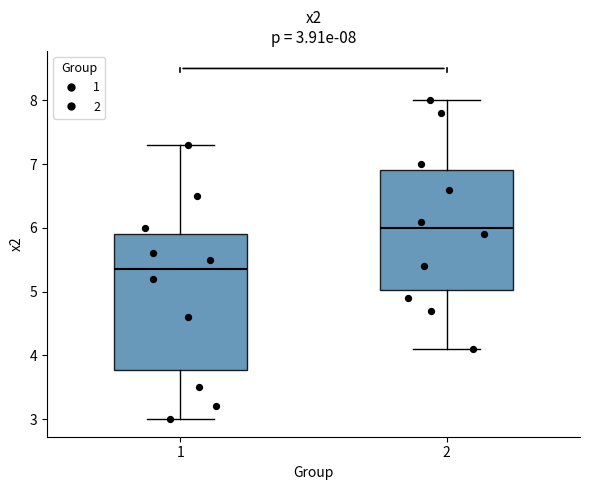

Comparing the boxes themselves (not the whiskers), which one is the tallest?

1